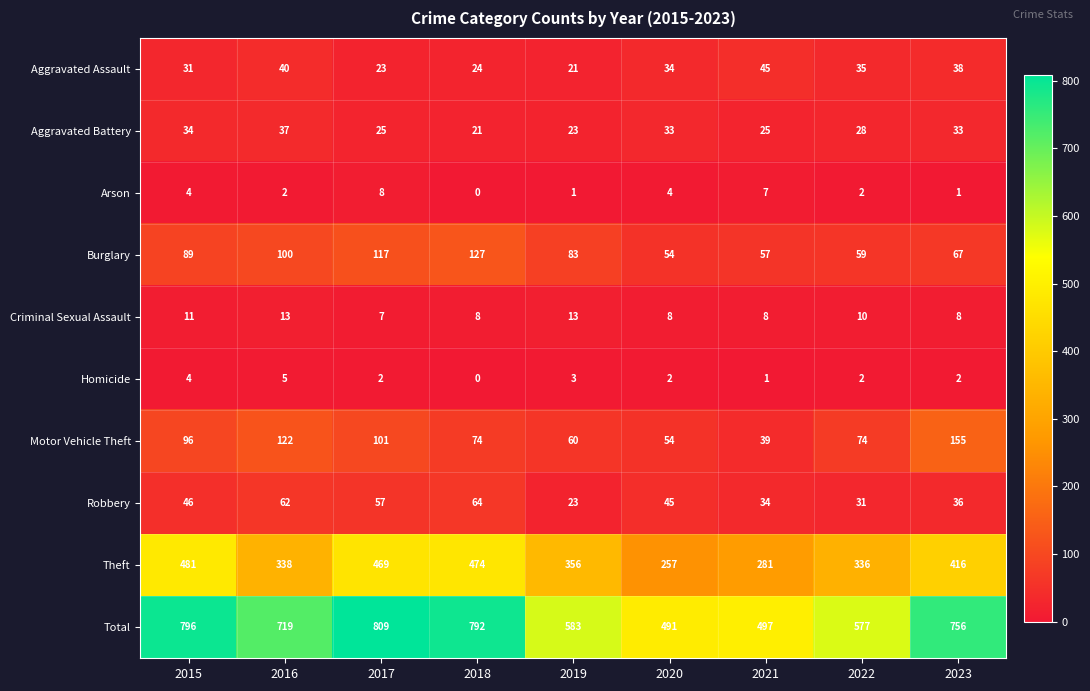

Is it true that Criminal Sexual Assault equals 13 at 2018?

False